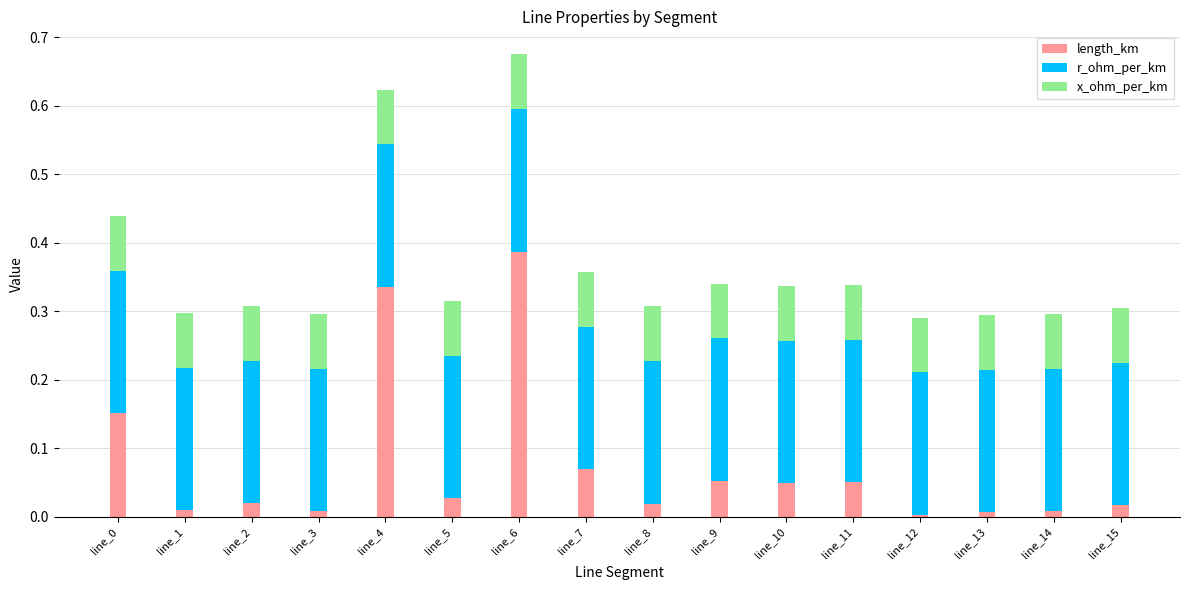

Count the number of categories in the chart.

16